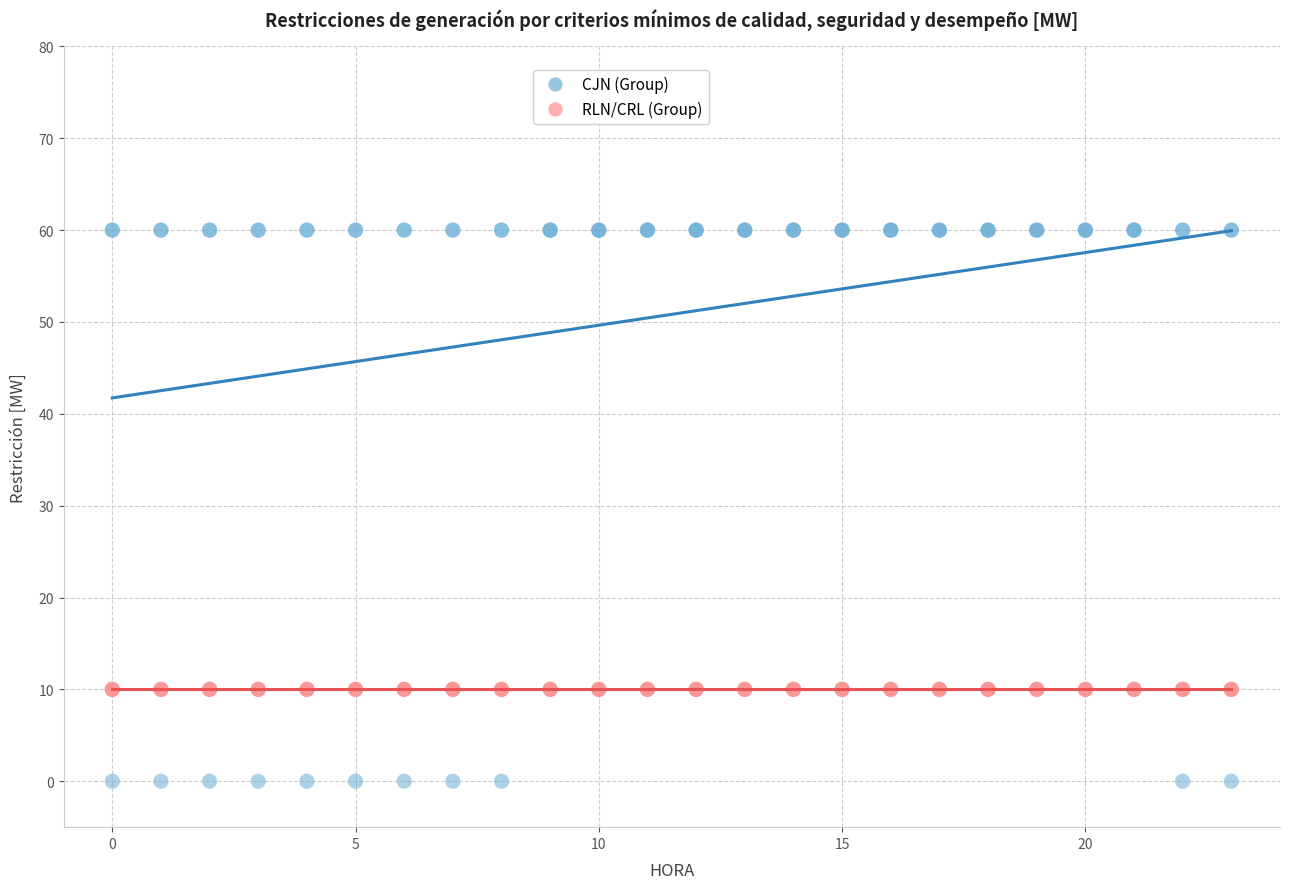

Which series reaches the maximum Y coordinate?

CJN (Group)